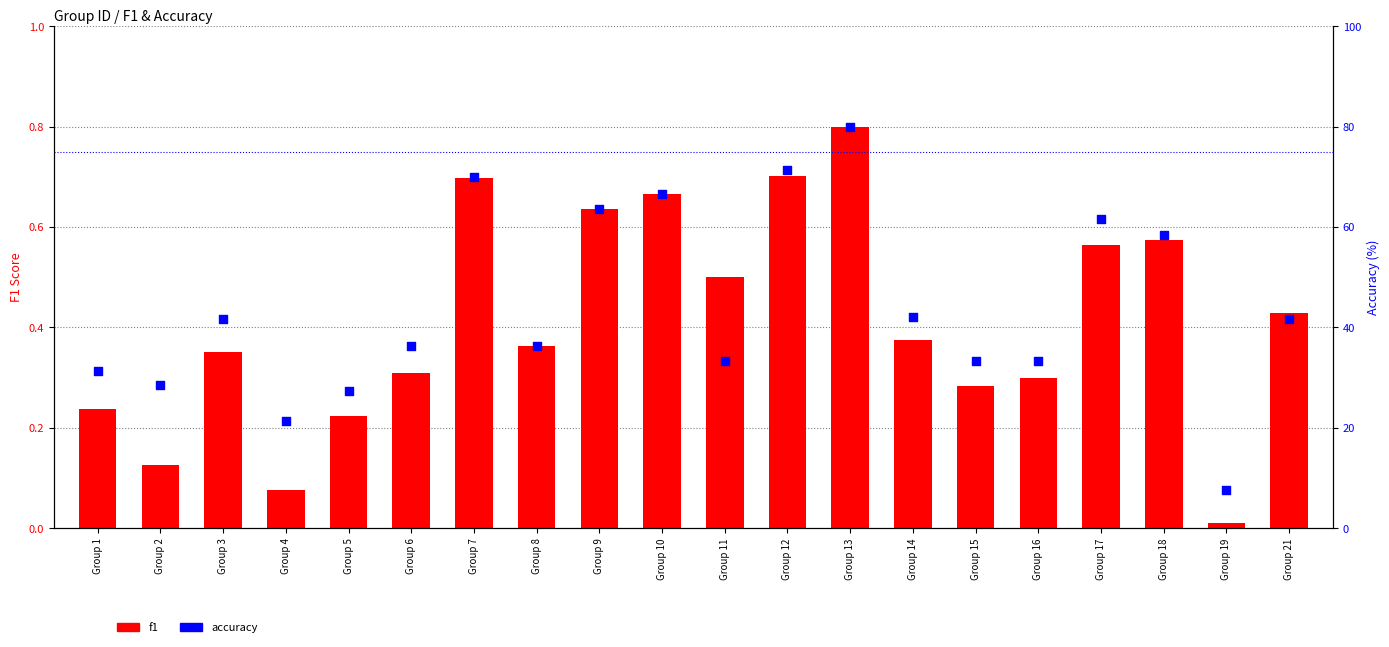

Which series has the largest Y range (max minus min)?

accuracy